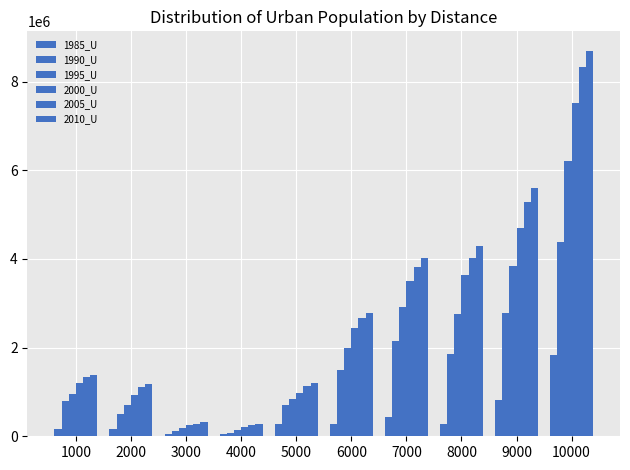

The value of 1995_U at 3000 is 194986. True or false?

True